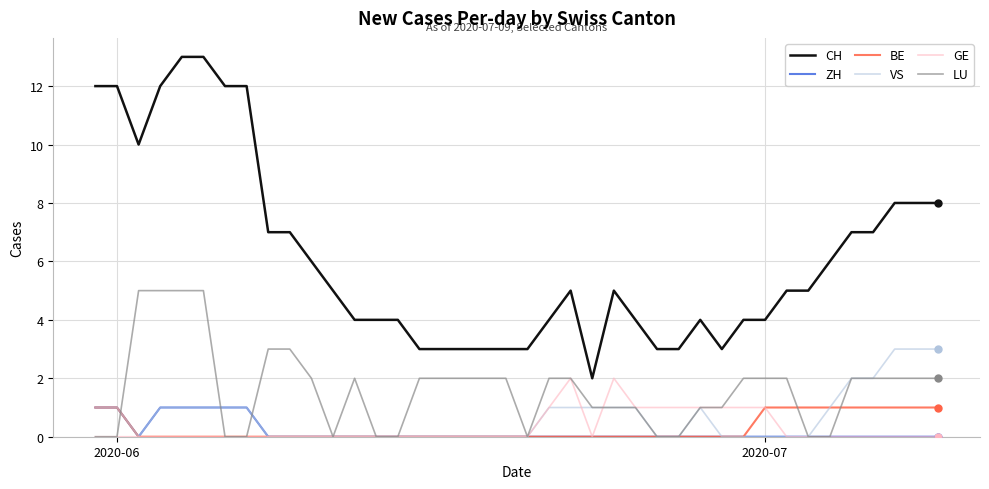

What is the highest value of the GE series?

2